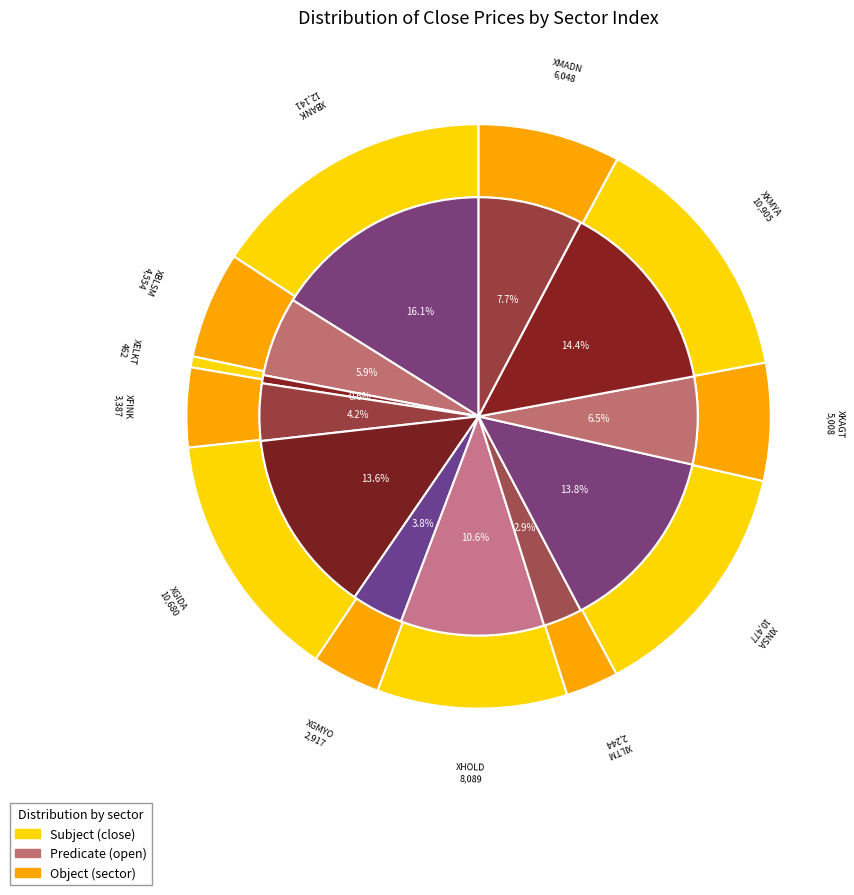

What percentage is the XKAGT slice, to the nearest percent?

7%